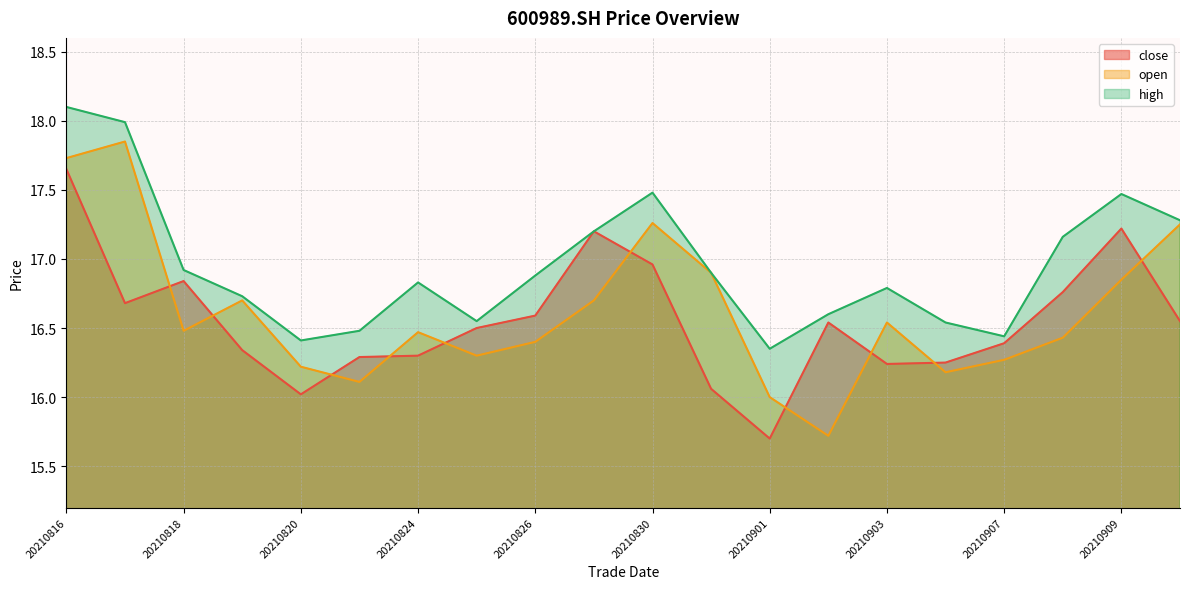

What is the sum of all close values?

331.1